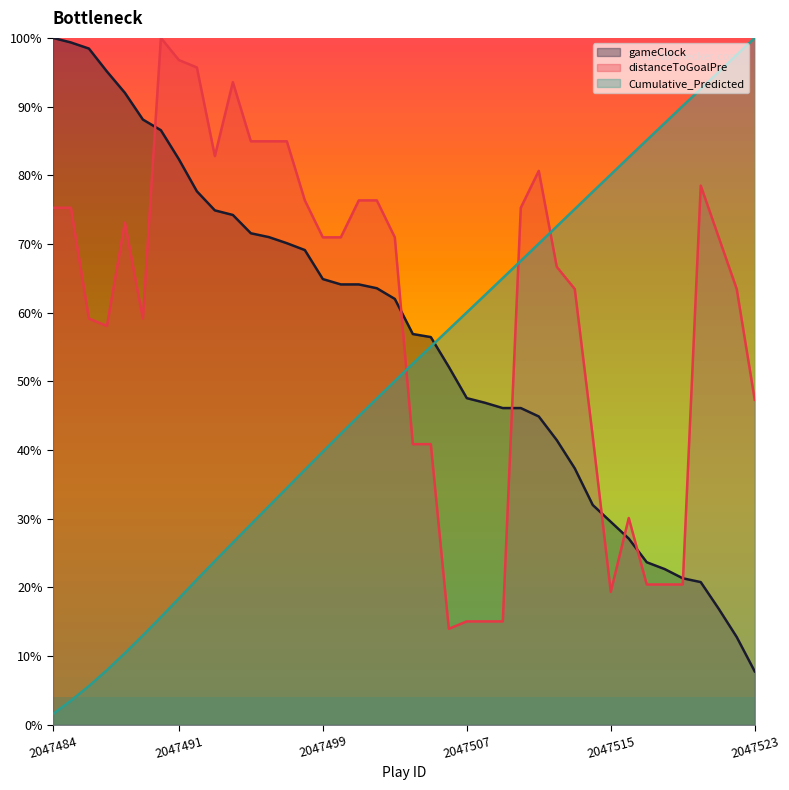

Does the chart display data point markers on the line(s)?

No